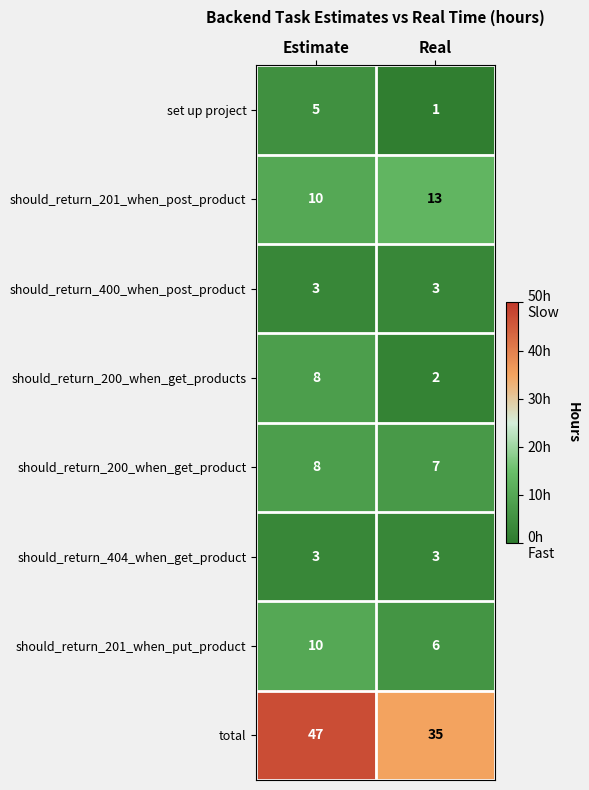

At which label is should_return_201_when_post_product closest to 11?

Estimate